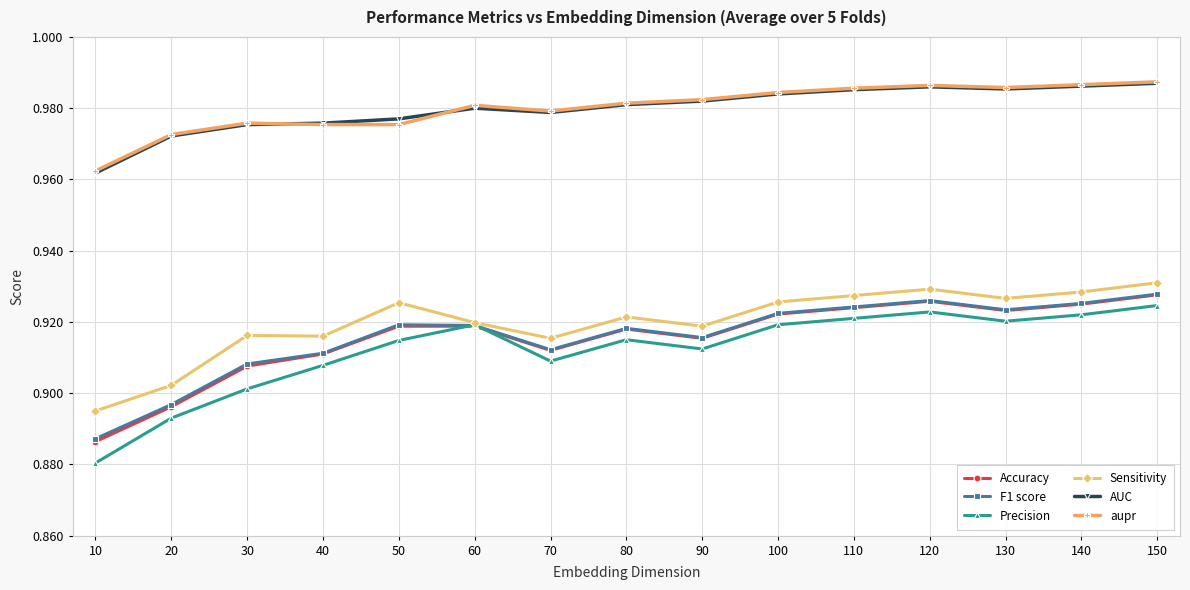

At which category does Precision reach its first local valley?

70